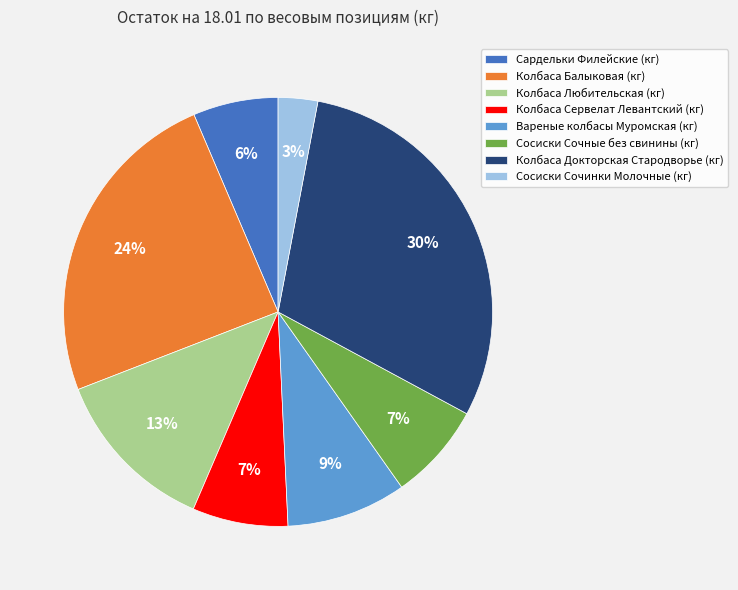

Is there any slice that represents more than half of the pie?

No